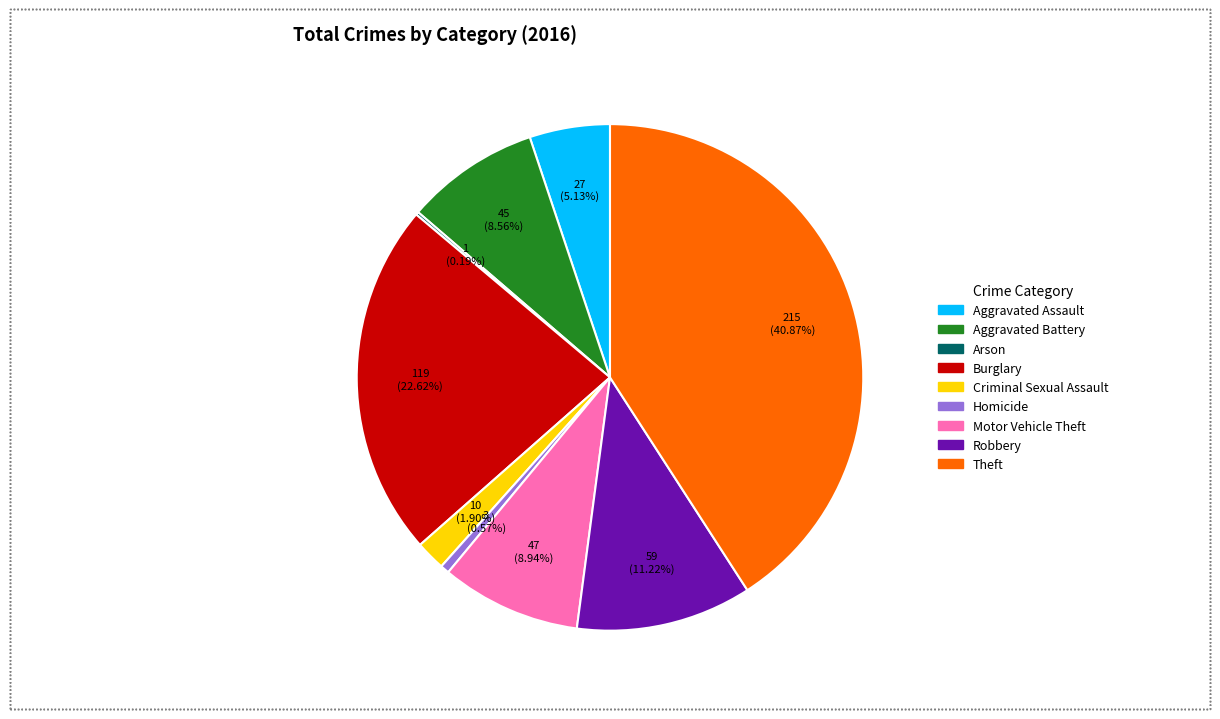

Is there a majority slice in this chart?

No